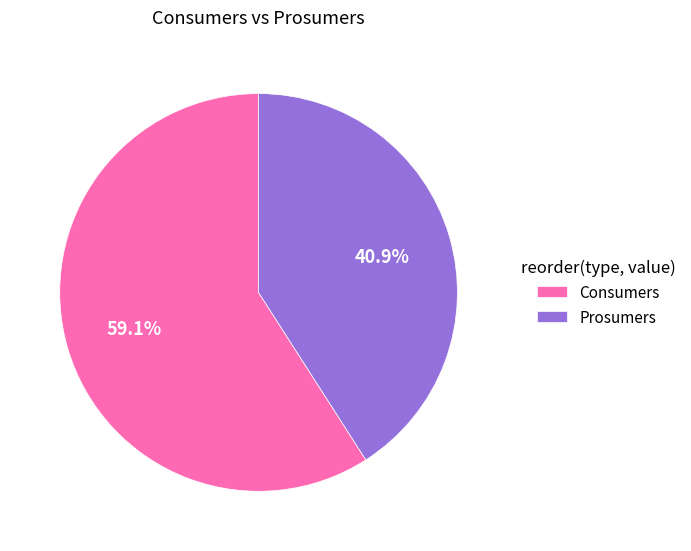

To the nearest percent, what portion does Prosumers represent?

41%